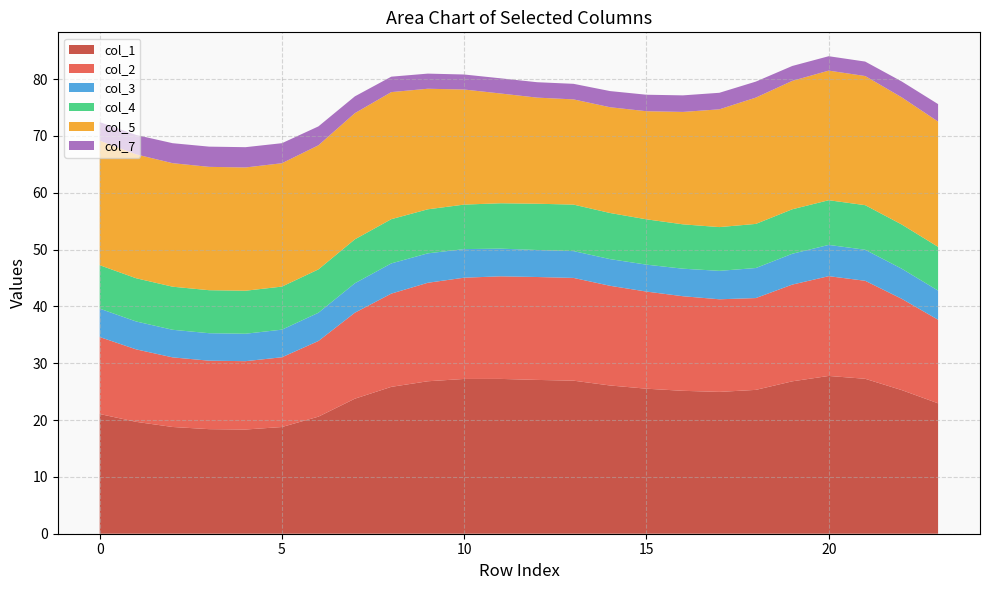

Reading left to right, transcribe all the data shown in this chart.

col_1: 0=21.1	1=19.7	2=18.8	3=18.4	4=18.3	5=18.8	6=20.6	7=23.8	8=25.8	9=26.8	10=27.2	11=27.2	12=27.1	13=26.9	14=26.1	15=25.5	16=25.1	17=25.0	18=25.3	19=26.8	20=27.8	21=27.3	22=25.3	23=22.9
col_2: 0=13.5	1=12.8	2=12.2	3=12.0	4=12.0	5=12.3	6=13.3	7=15.1	8=16.4	9=17.3	10=17.8	11=18.0	12=18.1	13=18.1	14=17.5	15=17.1	16=16.6	17=16.3	18=16.2	19=17.0	20=17.6	21=17.2	22=16.1	23=14.7
col_3: 0=5.0	1=4.9	2=4.9	3=4.8	4=4.8	5=4.9	6=5.0	7=5.2	8=5.3	9=5.2	10=5.0	11=4.9	12=4.8	13=4.7	14=4.7	15=4.7	16=4.8	17=5.0	18=5.3	19=5.4	20=5.5	21=5.5	22=5.3	23=5.1
col_4: 0=7.6	1=7.6	2=7.6	3=7.6	4=7.6	5=7.6	6=7.6	7=7.7	8=7.8	9=7.8	10=7.8	11=8.0	12=8.1	13=8.2	14=8.1	15=8.0	16=7.8	17=7.7	18=7.8	19=7.8	20=7.9	21=7.8	22=7.8	23=7.7
col_5: 0=21.9	1=21.8	2=21.7	3=21.7	4=21.7	5=21.7	6=21.8	7=22.2	8=22.4	9=21.2	10=20.2	11=19.3	12=18.7	13=18.5	14=18.6	15=19.0	16=19.8	17=20.7	18=22.2	19=22.6	20=22.8	21=22.7	22=22.4	23=22.0
col_7: 0=3.3	1=3.4	2=3.5	3=3.6	4=3.6	5=3.5	6=3.3	7=3.0	8=2.7	9=2.7	10=2.6	11=2.7	12=2.7	13=2.7	14=2.8	15=2.9	16=2.9	17=2.9	18=2.8	19=2.6	20=2.5	21=2.5	22=2.8	23=3.1